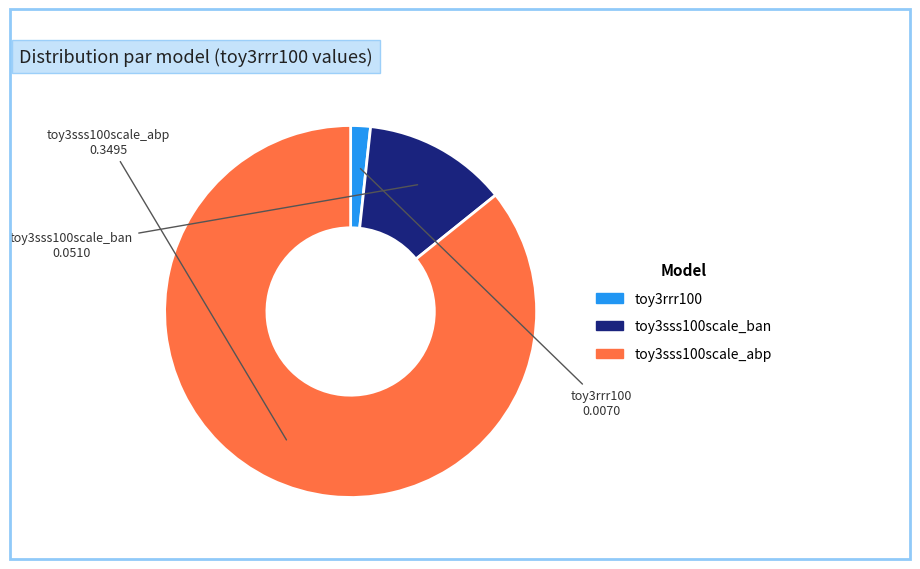

What is the majority slice?

toy3sss100scale_abp